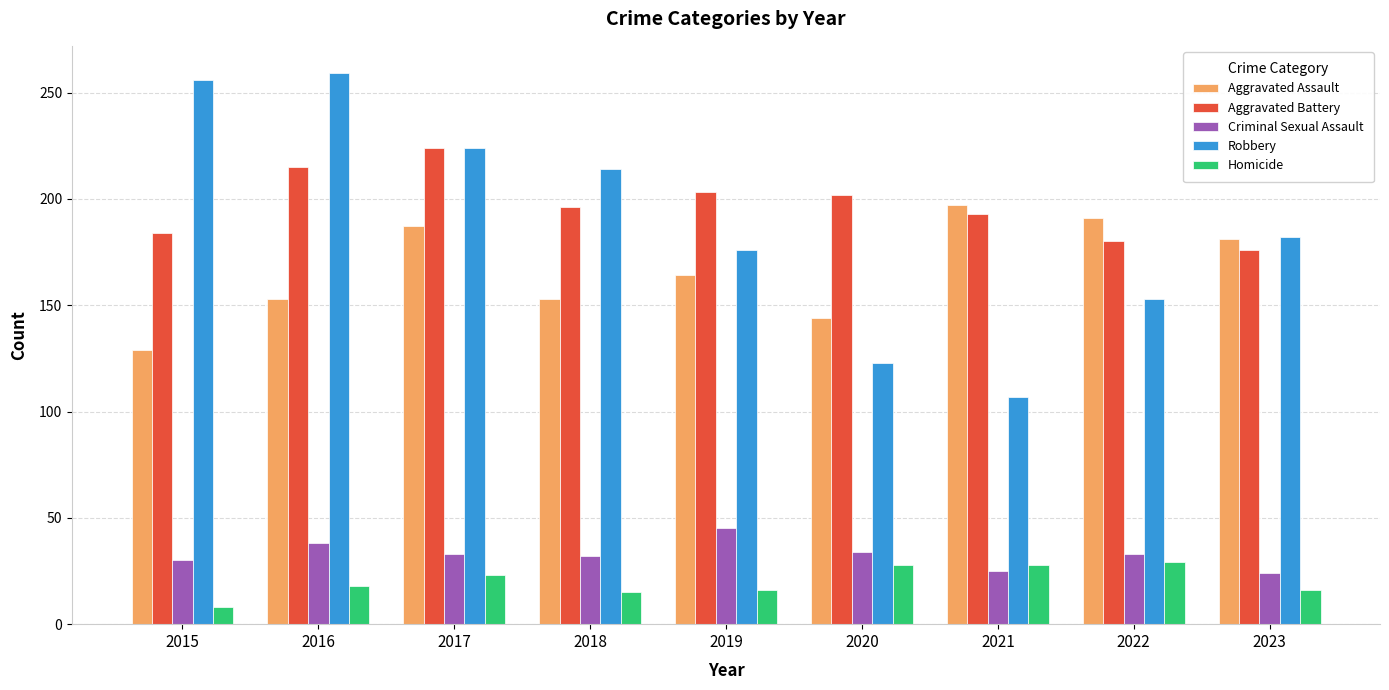

What is the value of the Homicide bar at the 7th from the left?

28